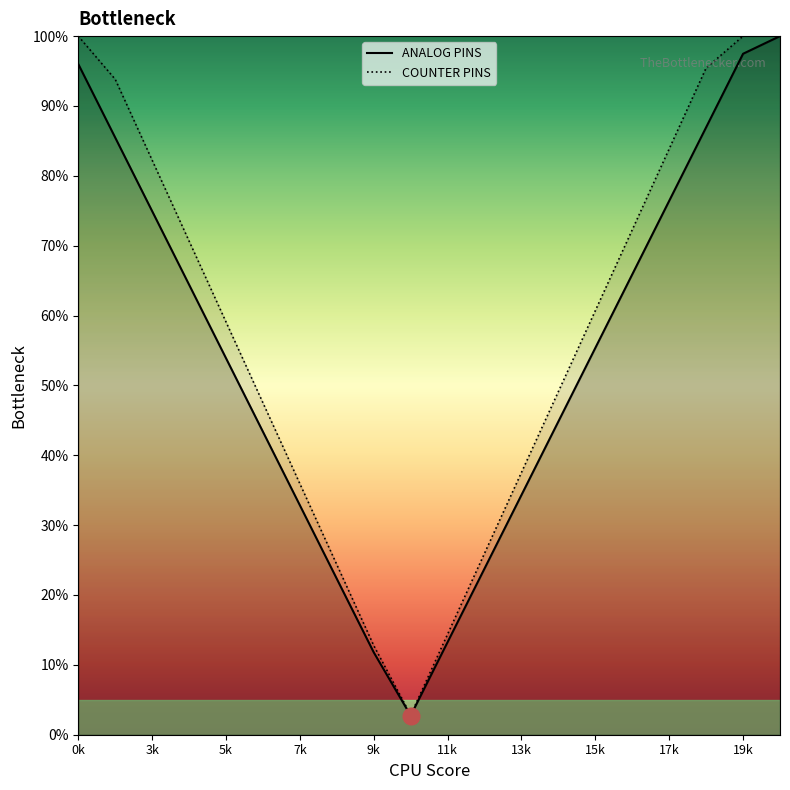

What is the spread (max minus min) of values at 17k?

7.4